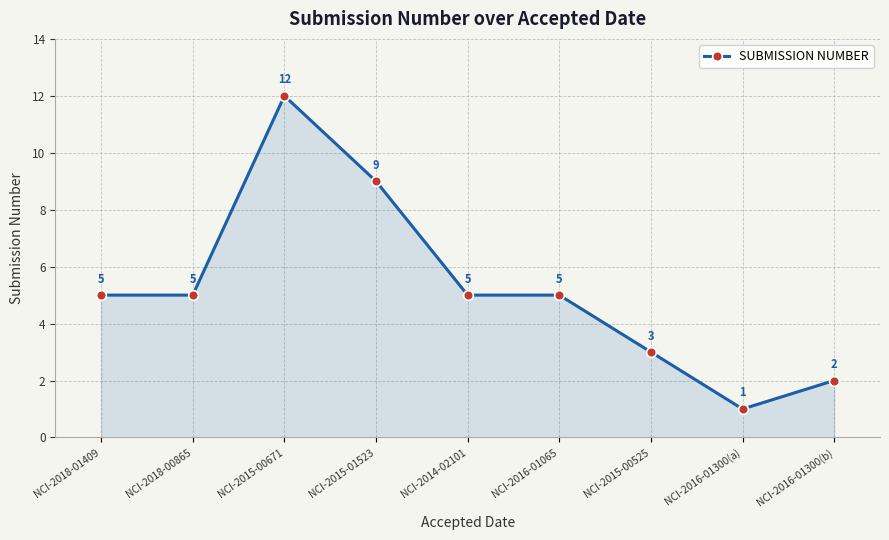

What position from the left is NCI-2016-01300(a)?

8